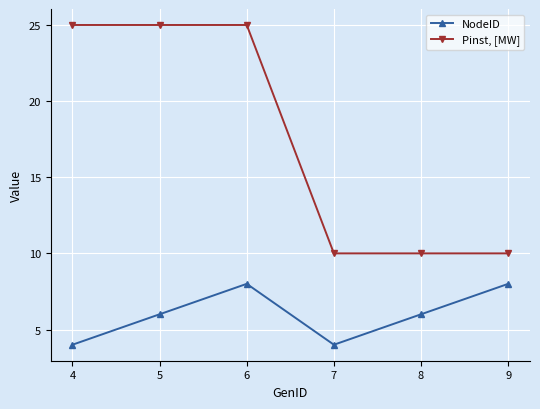

Reading left to right, extract all data points from this chart.

NodeID: 4=4	5=6	6=8	7=4	8=6	9=8
Pinst, [MW]: 4=25	5=25	6=25	7=10	8=10	9=10